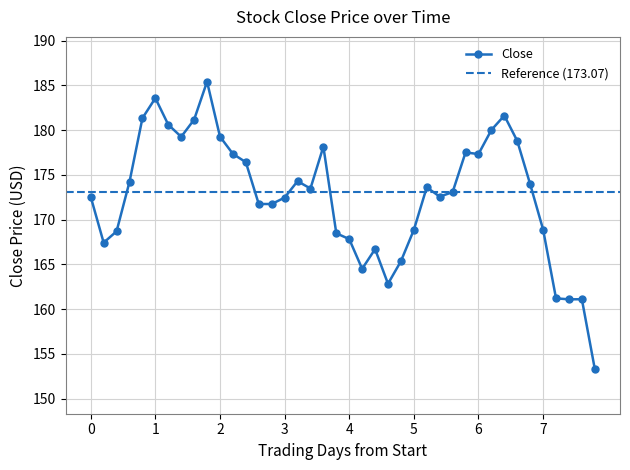

True or false: Close has more than 1 points higher than both neighbors.

True